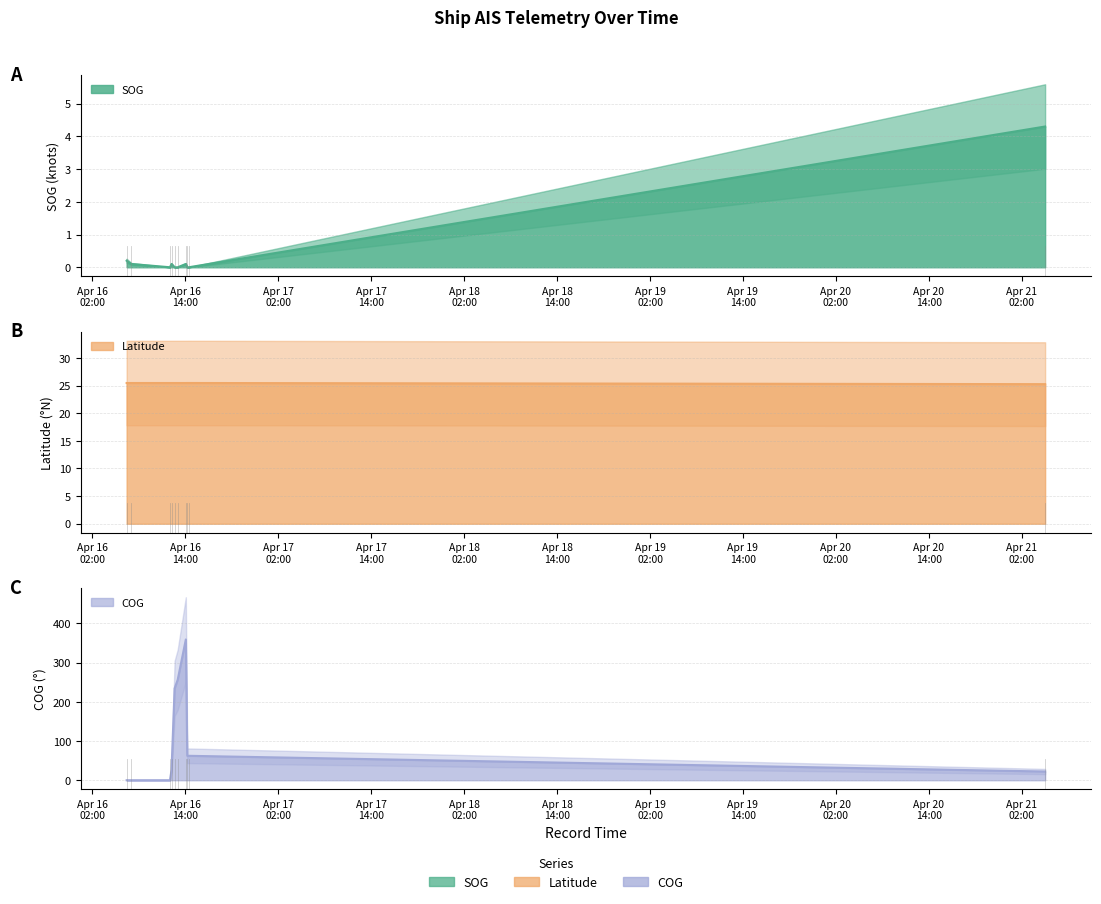

What is the label of the 8th point from the right?

2024-04-16 12:01:52